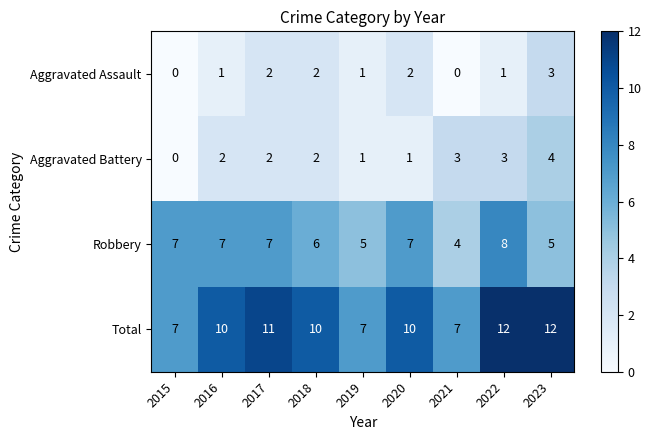

What is the sum of the Robbery values at 2017 and 2021?

11